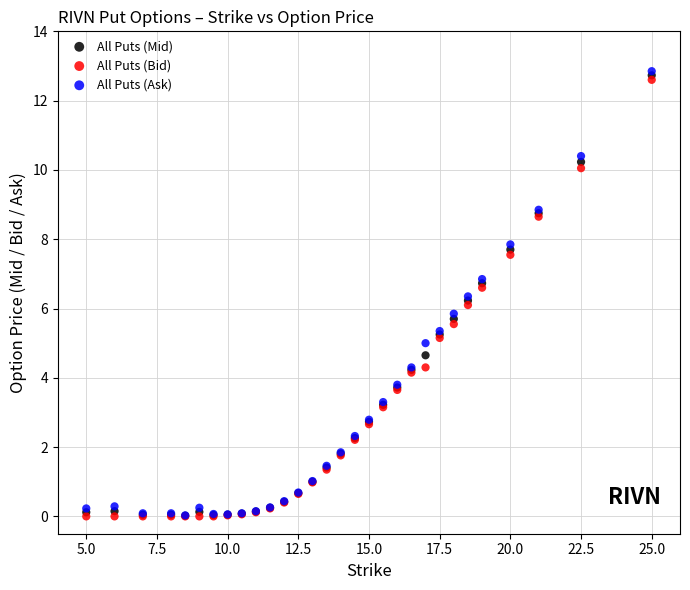

Which series contains the highest Y value?

All Puts (Ask)